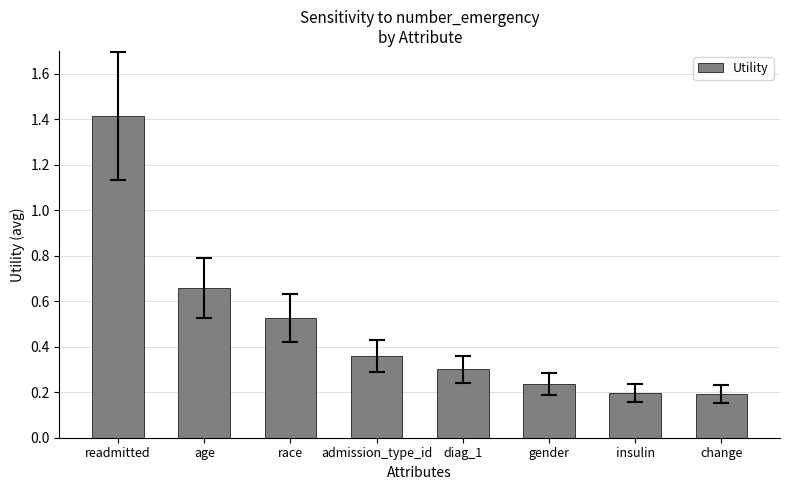

What is the maximum value shown in the chart?

1.4